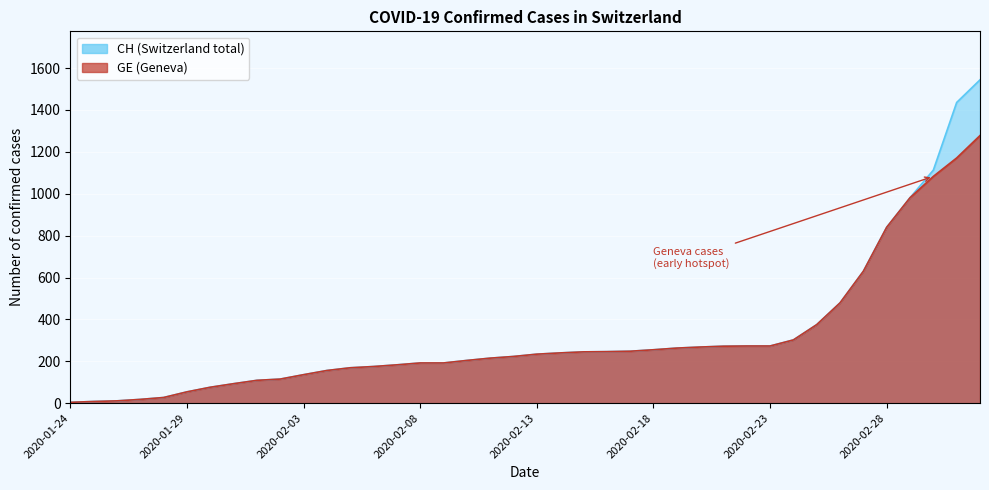

What is the total value across all series at 2020-02-13?

468